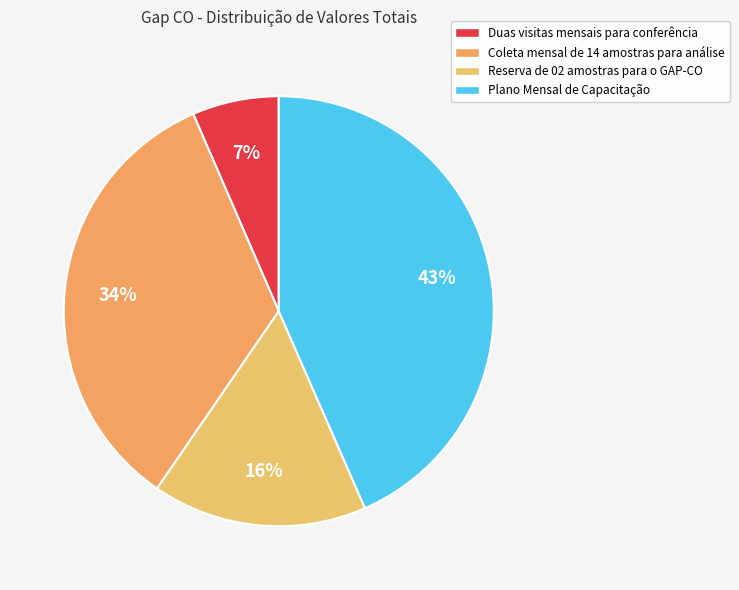

Count the number of slices in the pie.

4